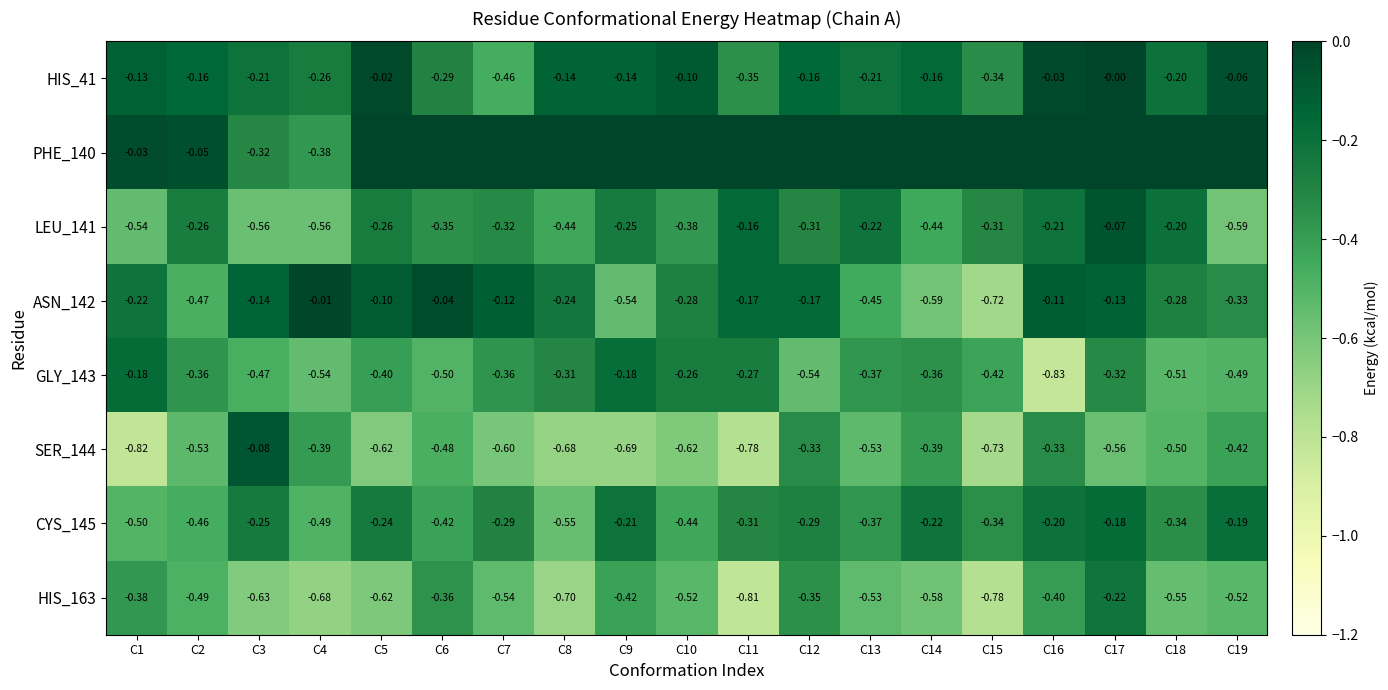

How many distinct data groups are displayed?

8